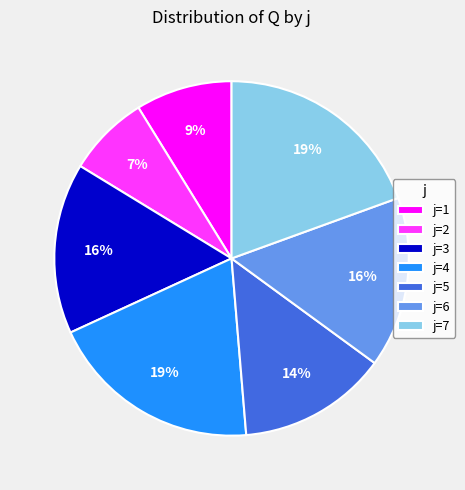

True or false: j=3 accounts for 16% of the total.

True